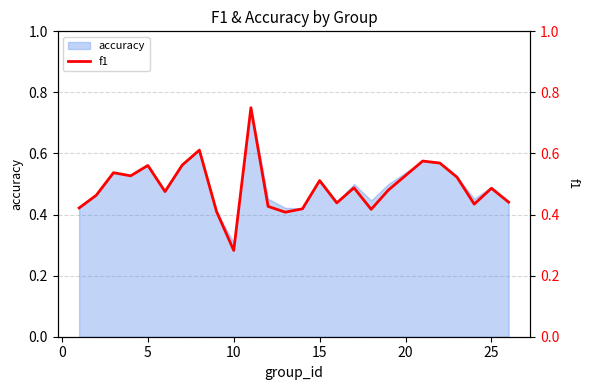

Does the chart display data point markers on the line(s)?

No